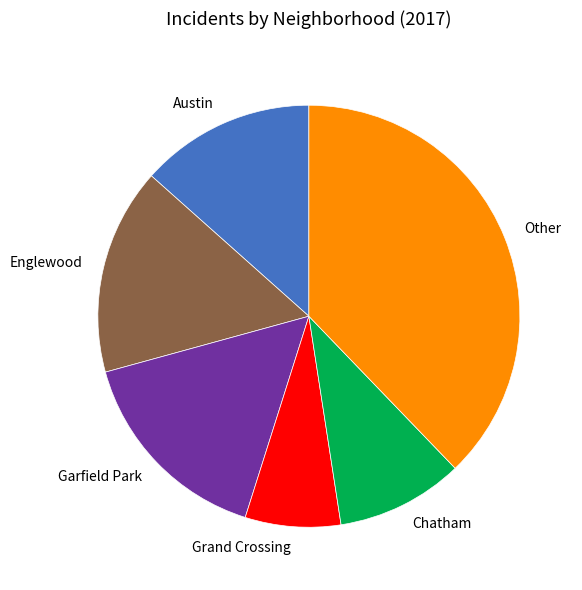

Which has a higher value, Austin or Garfield Park?

Garfield Park